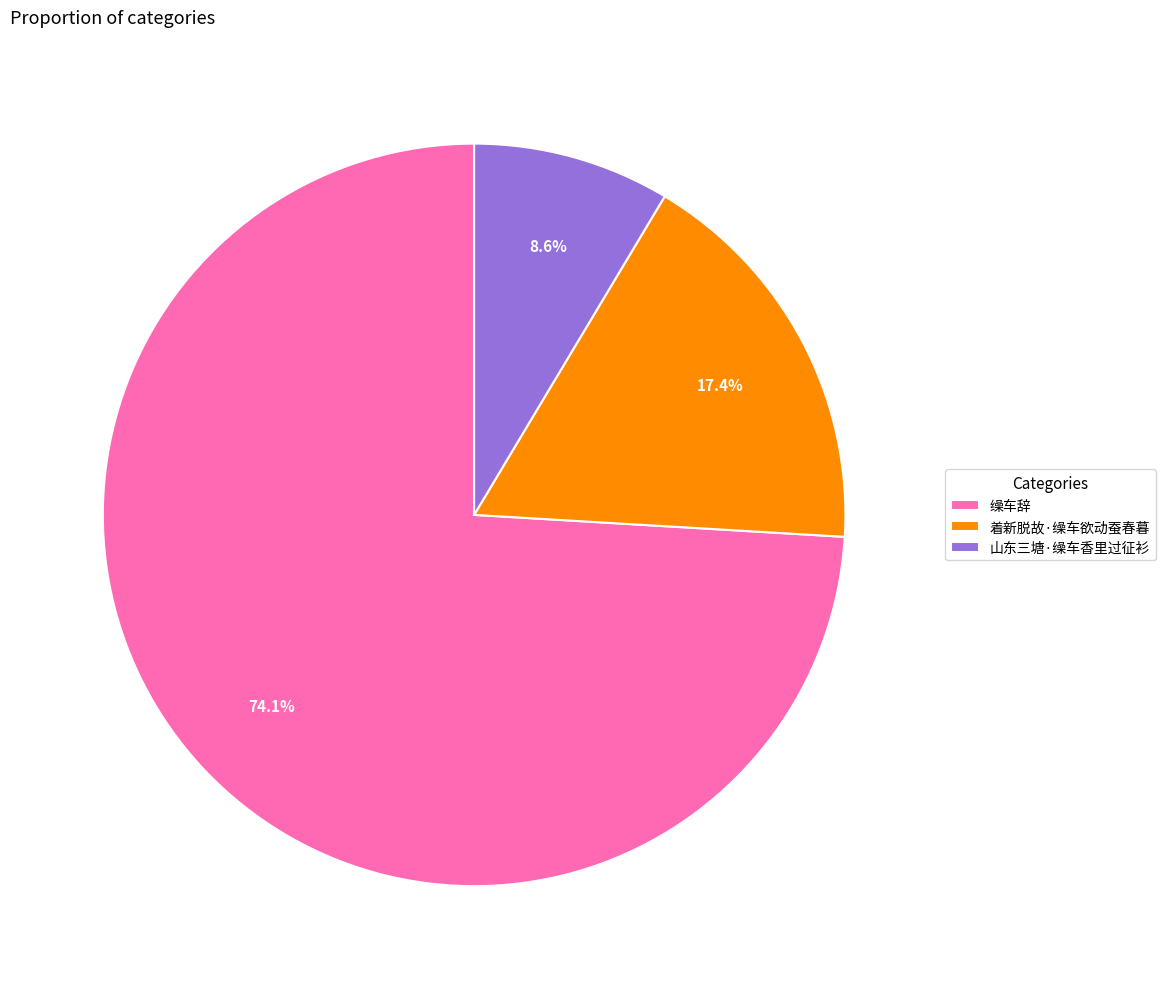

Count the number of slices in the pie.

3